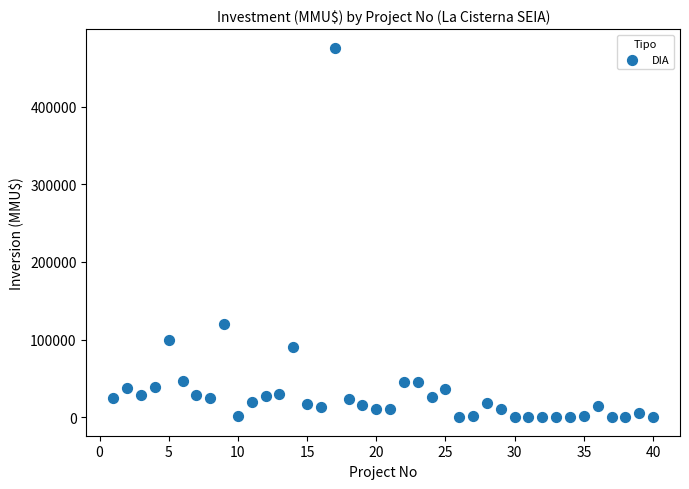

What is the range of Y values (max minus min)?

476000